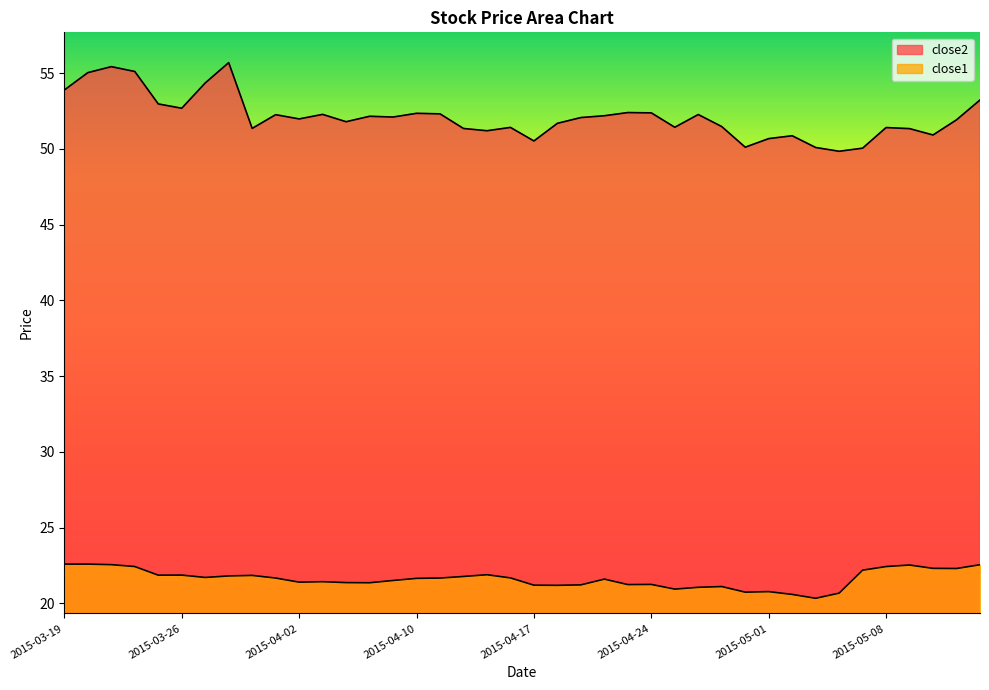

True or false: close2 and close1 cross at least once.

False